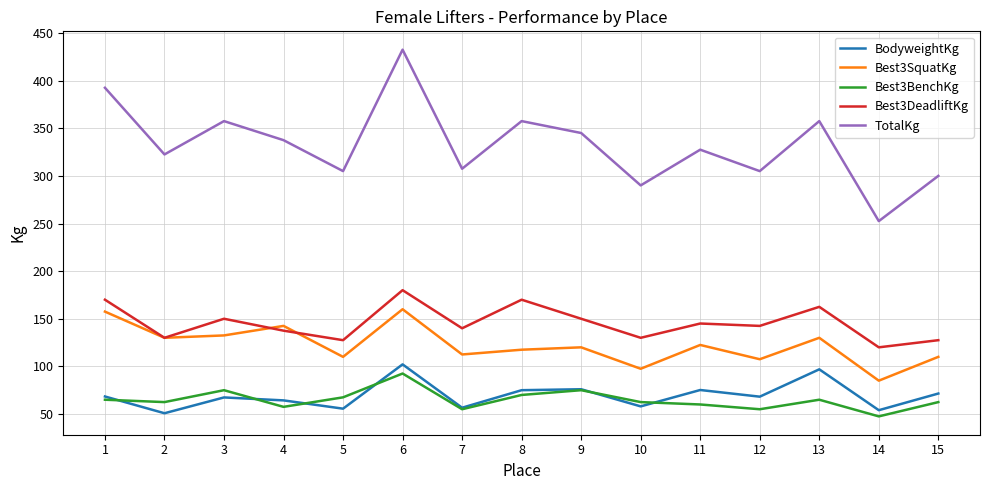

Is it true that Best3DeadliftKg equals 235.2 at 11?

False